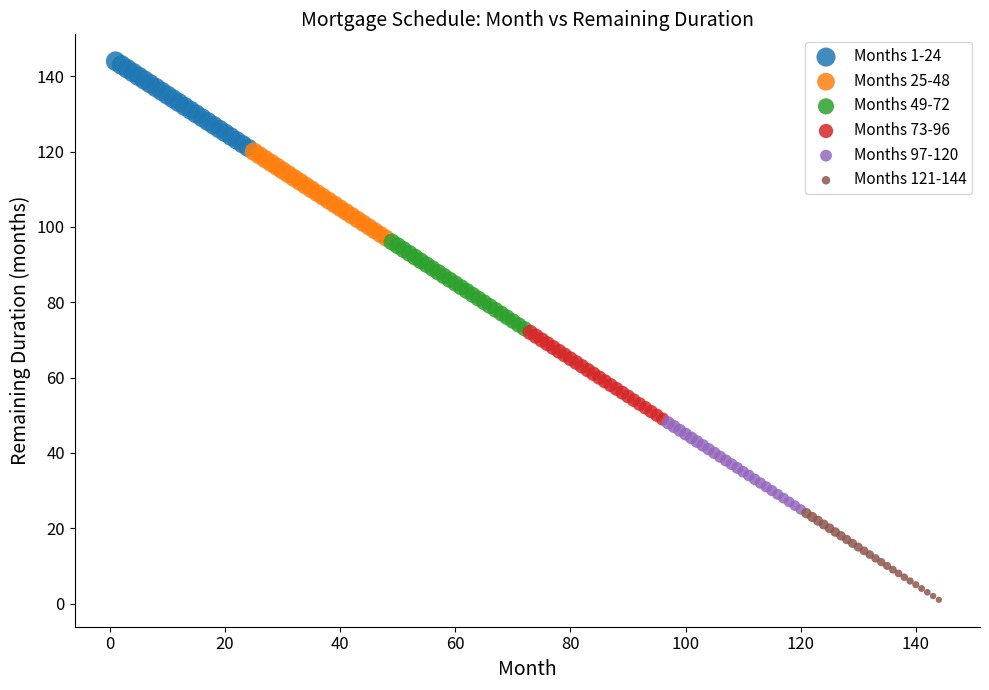

Which series contains the highest Y value?

Months 1-24